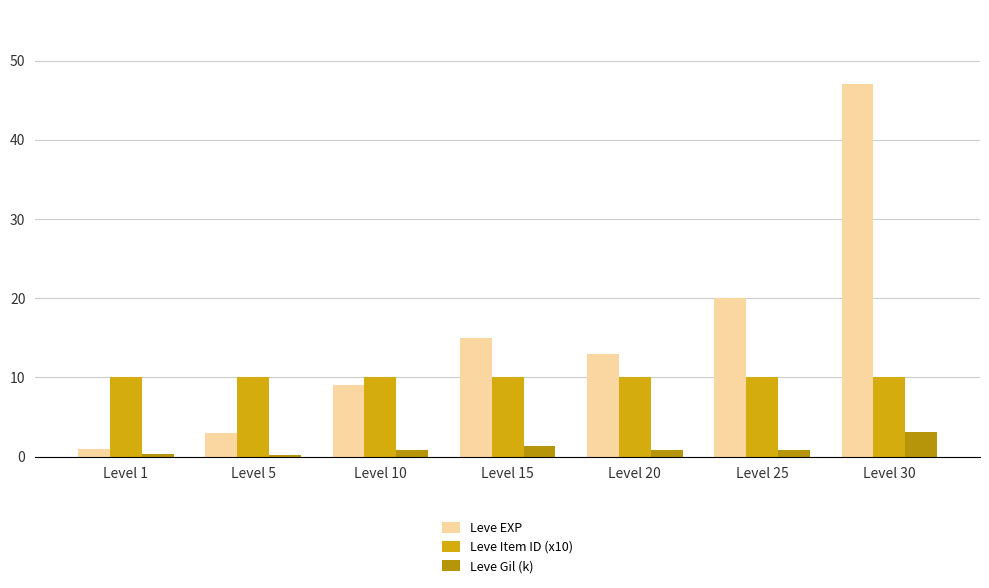

At how many categories does at least one series exceed 1?

7